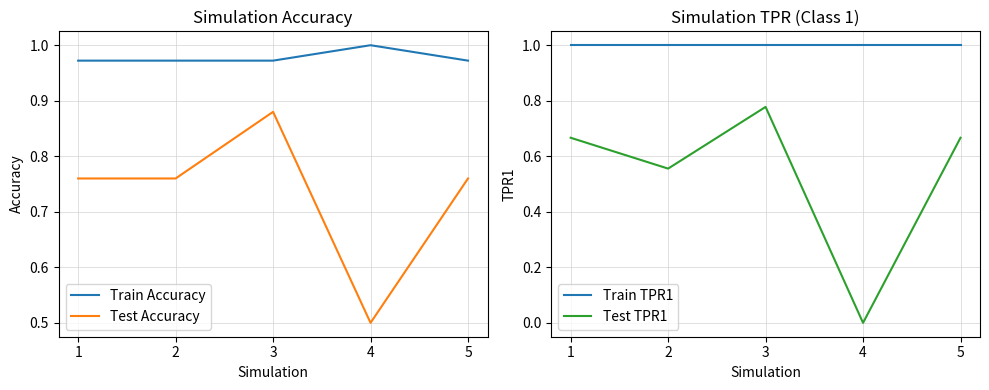

Where is the first local minimum for Test TPR1?

2